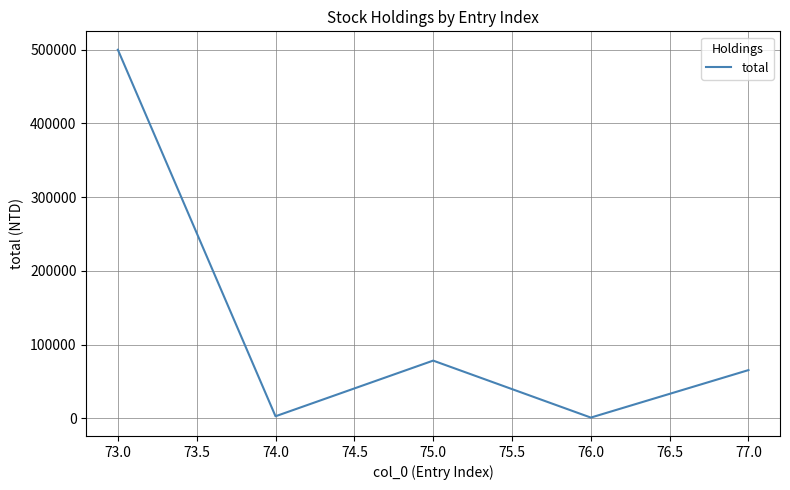

What is the maximum value shown in the chart?

500000